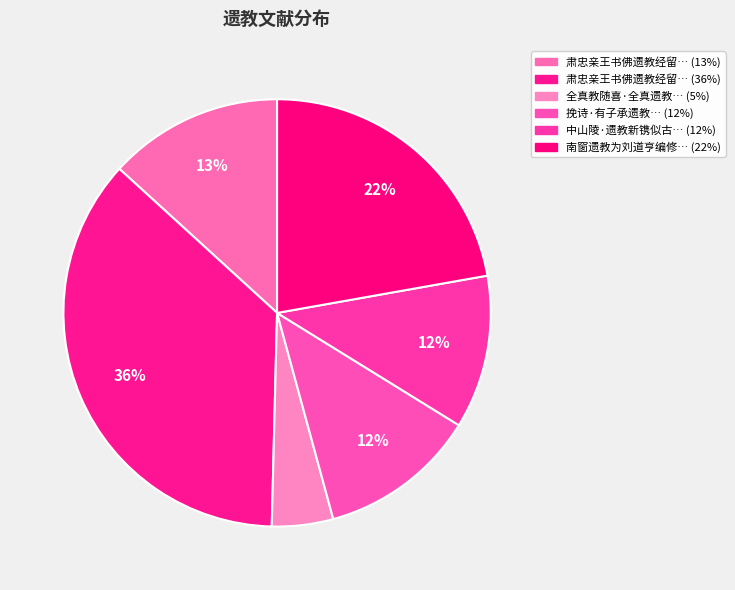

What is the smallest slice in the pie chart?

全真教随喜·全真遗教契清宁